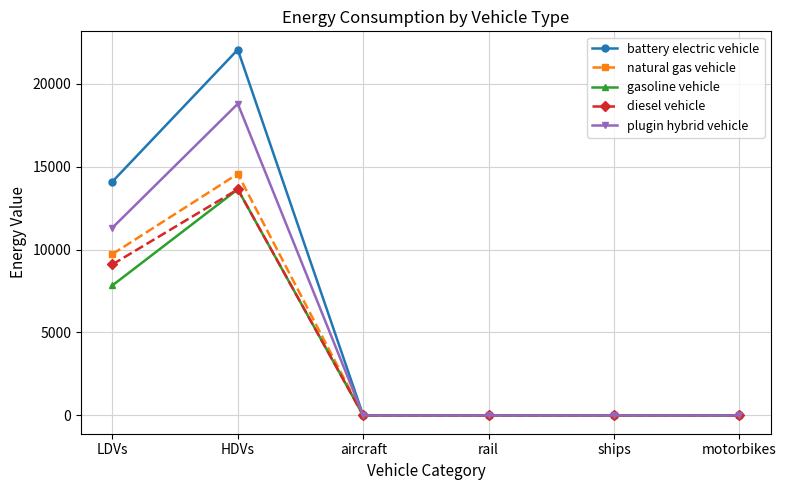

The value of diesel vehicle at rail is -8430.2. True or false?

False